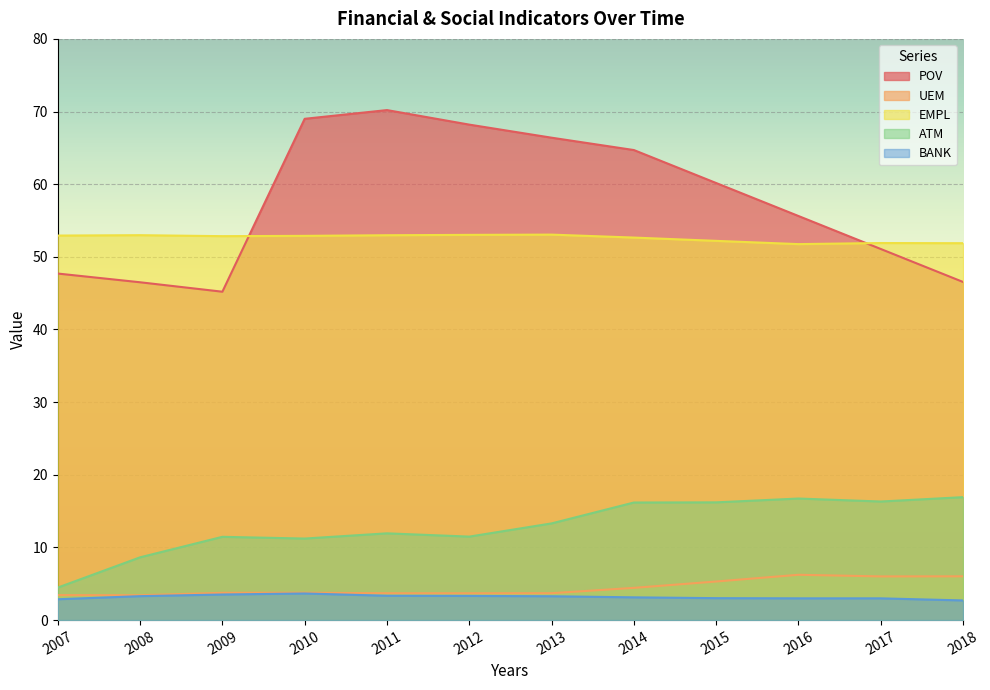

Reading left to right, what are all the values shown in this chart?

POV: 2007=47.7	2008=46.5	2009=45.2	2010=69.0	2011=70.2	2012=68.2	2013=66.4	2014=64.7	2015=60.2	2016=55.6	2017=51.1	2018=46.5
UEM: 2007=3.4	2008=3.4	2009=3.8	2010=3.8	2011=3.7	2012=3.7	2013=3.7	2014=4.4	2015=5.3	2016=6.2	2017=6.0	2018=6.0
EMPL: 2007=52.9	2008=53.0	2009=52.8	2010=52.9	2011=53.0	2012=53.0	2013=53.1	2014=52.7	2015=52.2	2016=51.8	2017=51.9	2018=51.9
ATM: 2007=4.5	2008=8.6	2009=11.5	2010=11.2	2011=11.9	2012=11.5	2013=13.3	2014=16.2	2015=16.2	2016=16.7	2017=16.3	2018=16.9
BANK: 2007=2.9	2008=3.3	2009=3.5	2010=3.7	2011=3.4	2012=3.3	2013=3.3	2014=3.1	2015=3.0	2016=3.0	2017=3.0	2018=2.7